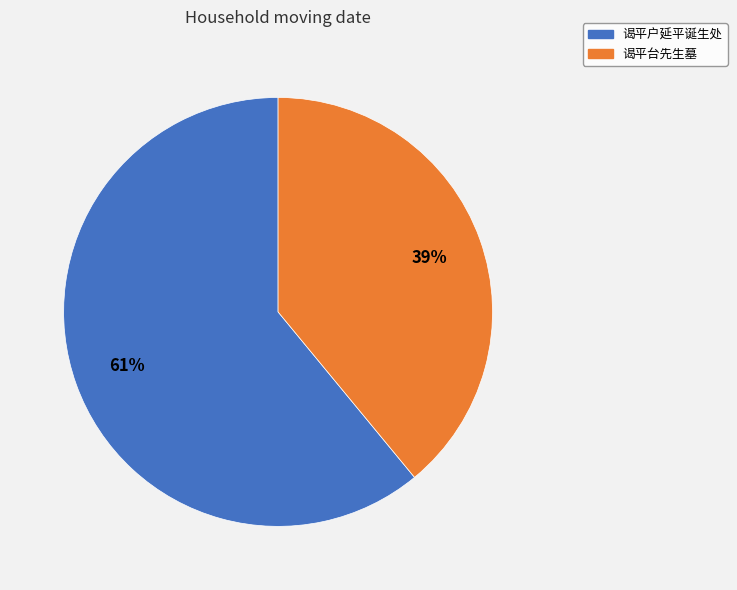

Combined, do 谒平户延平诞生处 and 谒平台先生墓 account for over 50%?

Yes